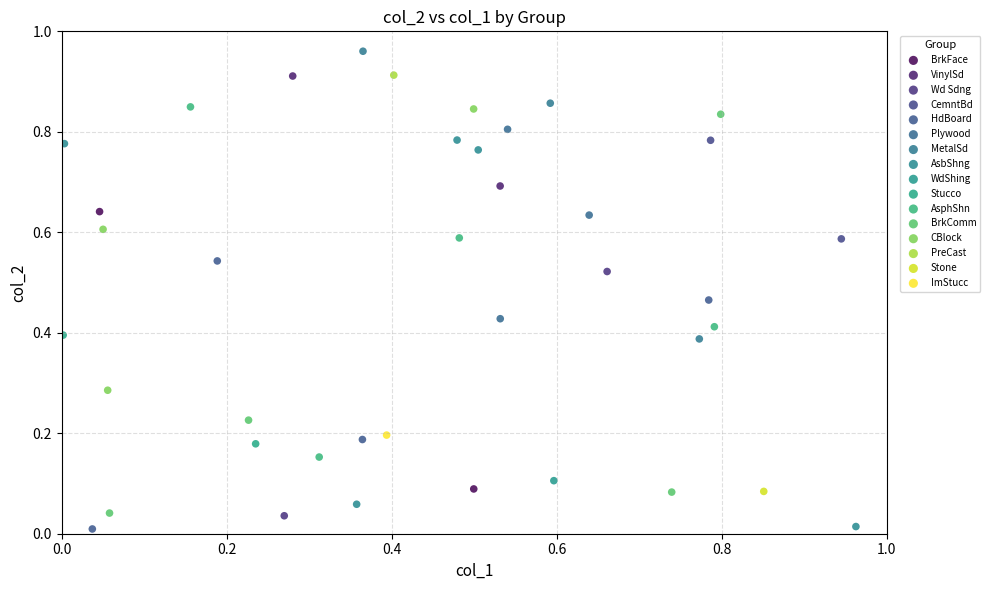

What are all the series names shown in the legend?

BrkFace, VinylSd, Wd Sdng, CemntBd, HdBoard, Plywood, MetalSd, AsbShng, WdShing, Stucco, AsphShn, BrkComm, CBlock, PreCast, Stone, ImStucc